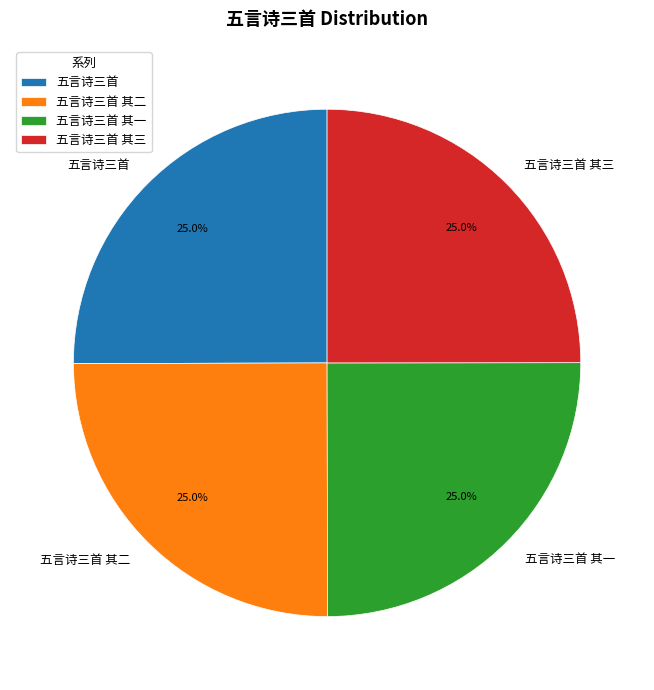

Is it true that 五言诗三首 is 37% of the pie?

False